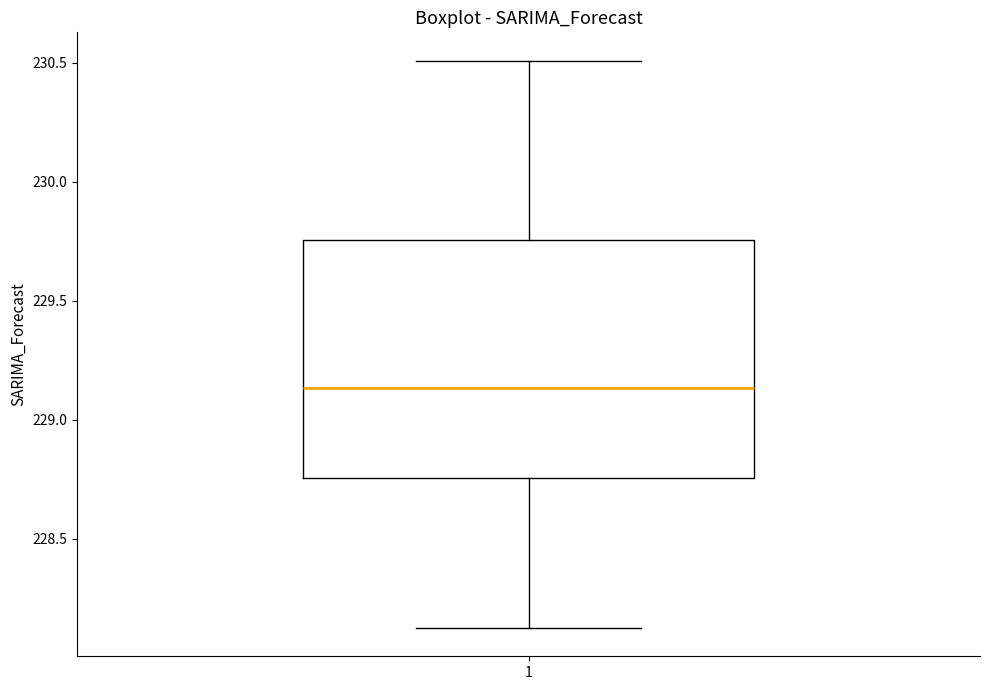

Where is the upper edge of the box at x = 1 on the y-axis? The values are not printed on the chart, so give them approximately, as read against the axis.

229.75